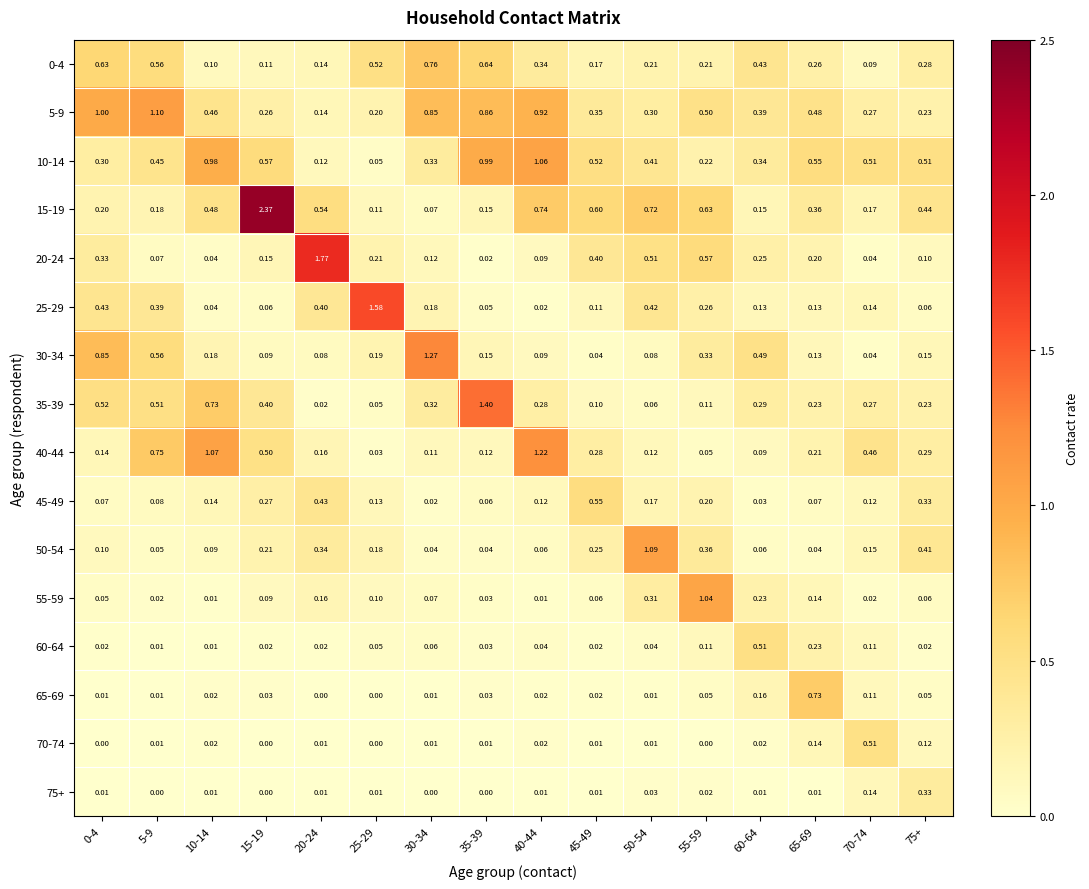

Between 55-59 and 60-64, which is larger?

60-64